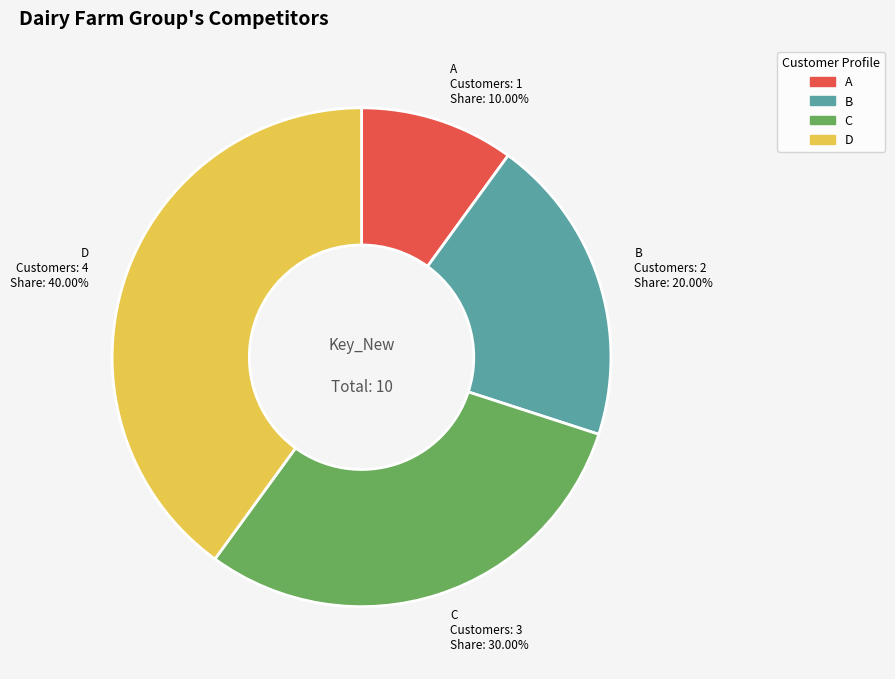

To the nearest percent, what percentage of the pie is C?

30%